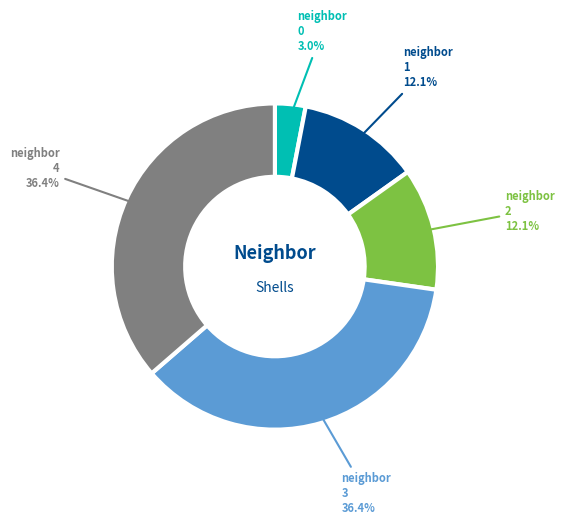

Is there any slice that represents more than half of the pie?

No